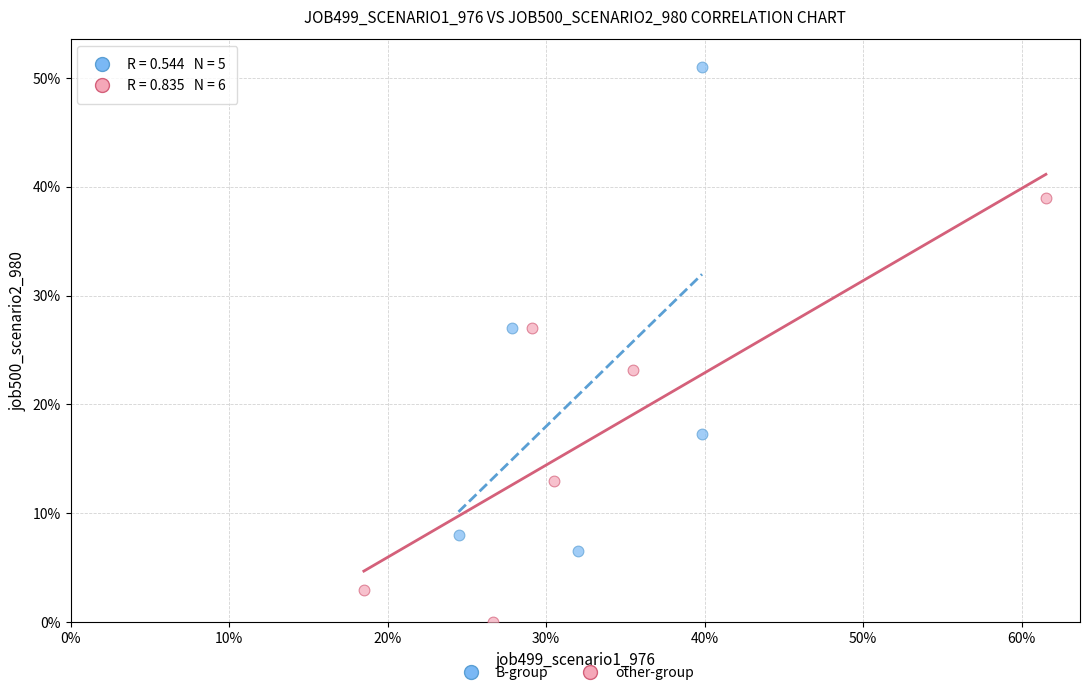

Which series contains the lowest Y value?

other-group